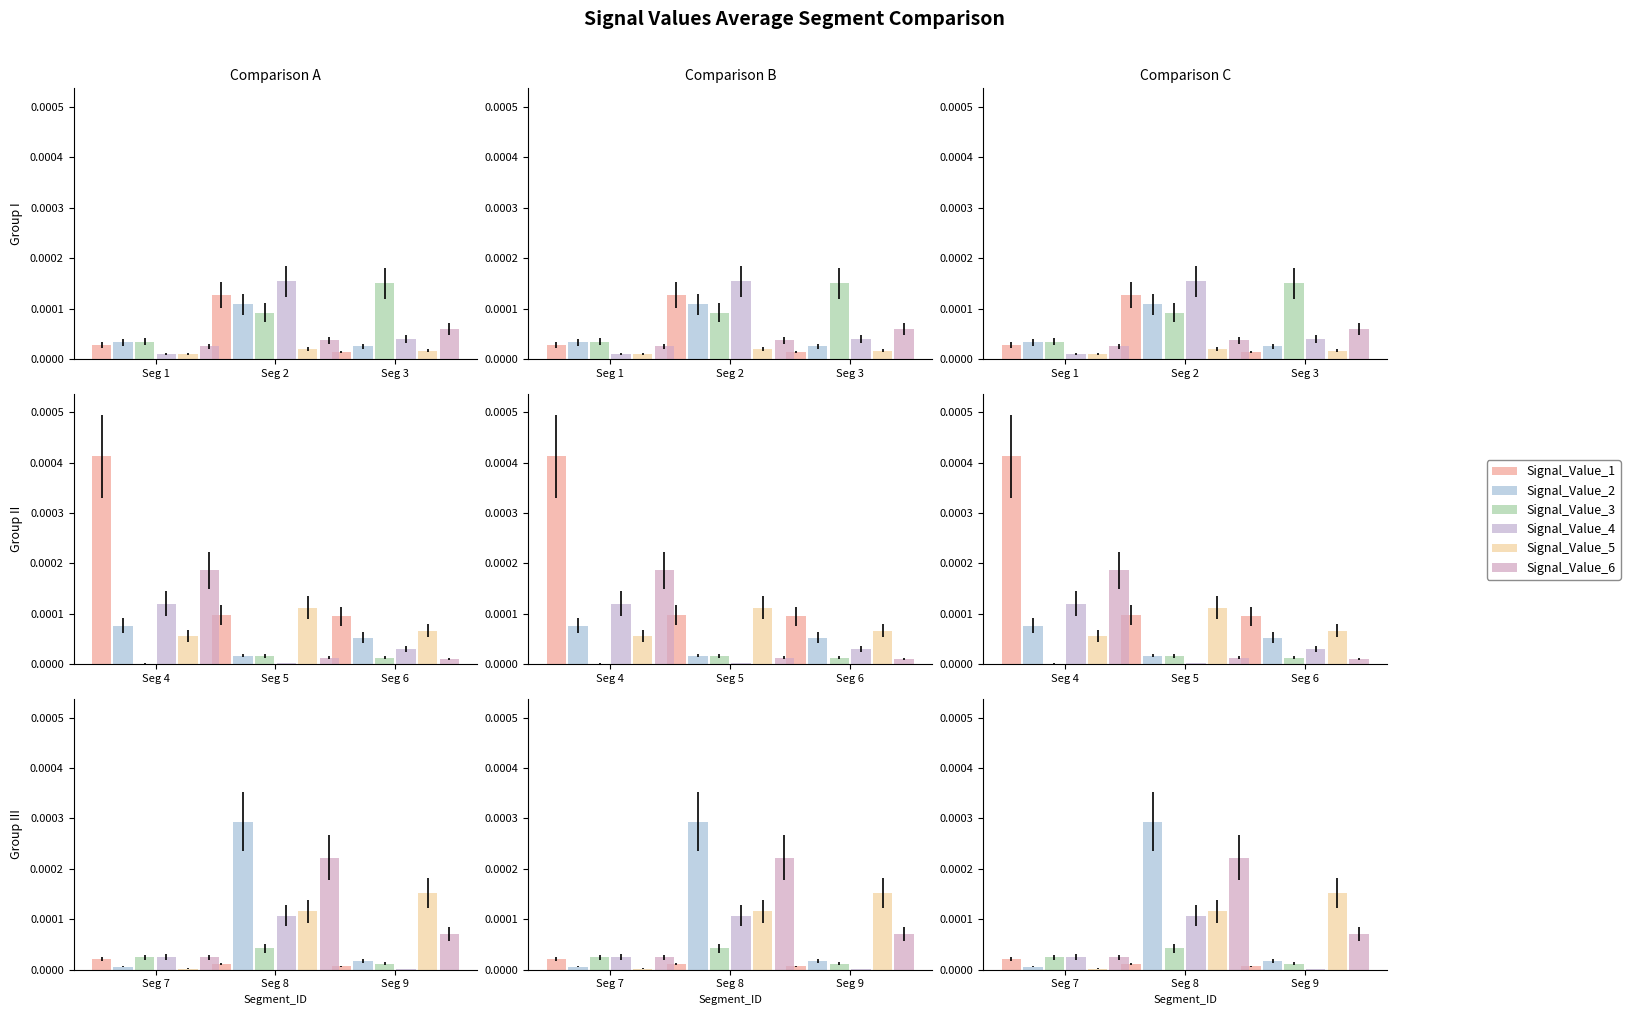

The Signal_Value_3 series shows 0.0 at Seg 7. True or false?

True